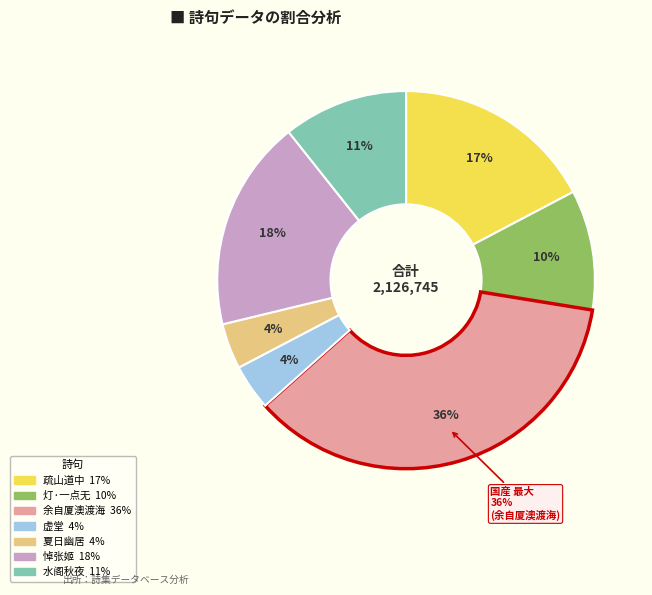

What portion of the pie excludes 悼张姬·儿女常情半点无?

81.9%